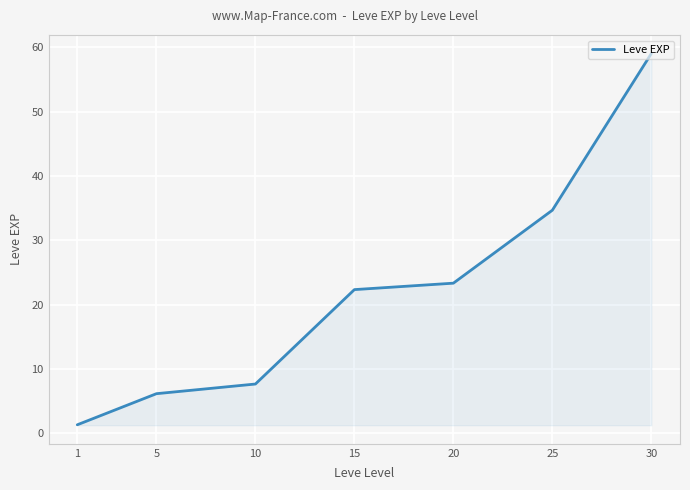

Reading left to right, extract all data points from this chart.

1.3	6.2	7.7	22.3	23.3	34.7	59.0